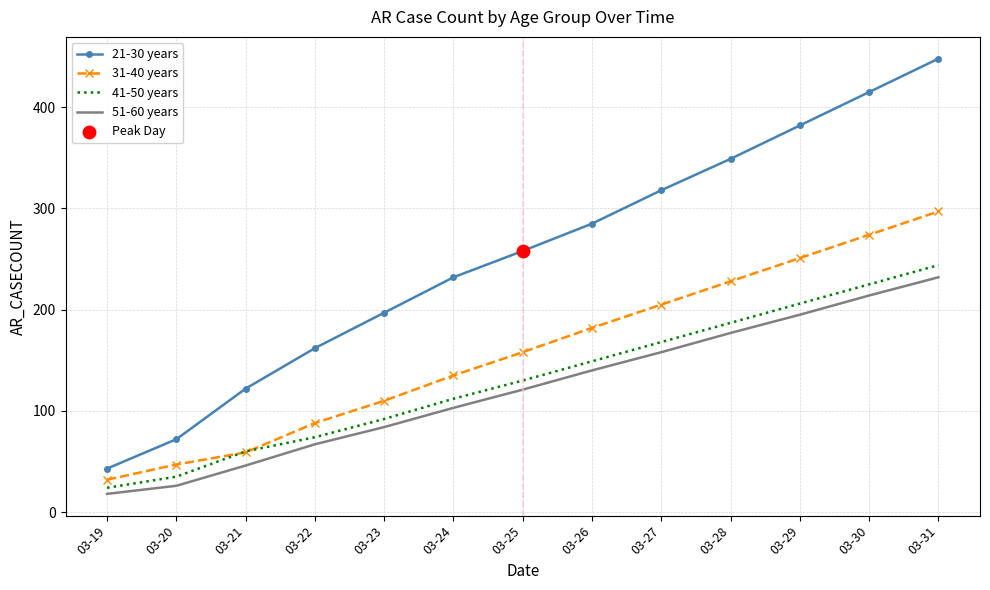

Is the value of 41-50 years at 03-21 greater than the value of 21-30 years at 03-28?

No